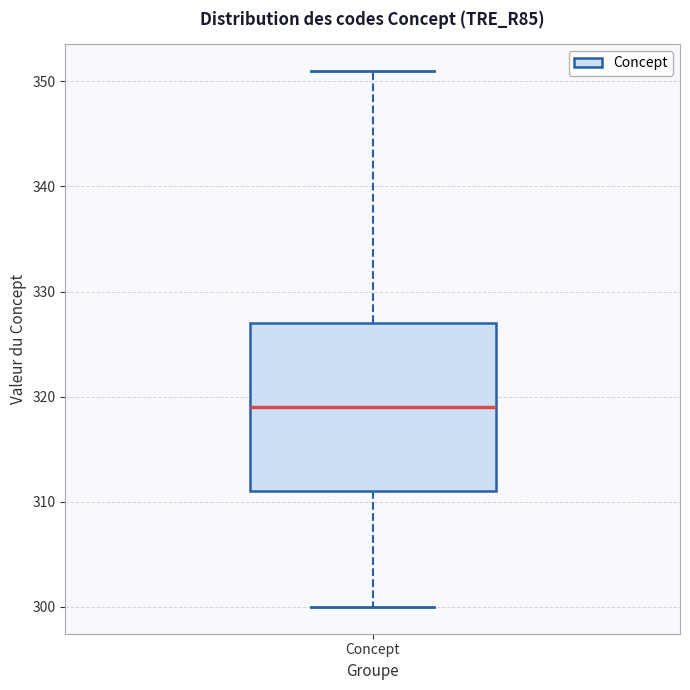

Where is the lower edge of the box for Concept on the y-axis? The values are not printed on the chart, so give them approximately, as read against the axis.

311